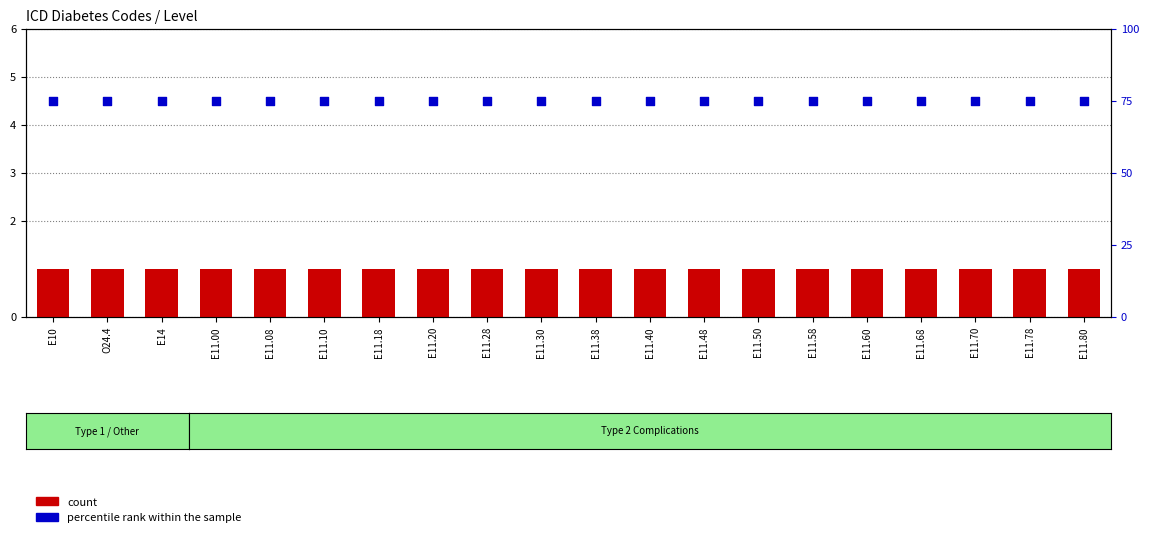

What is the total value across all series at E11.40?

76